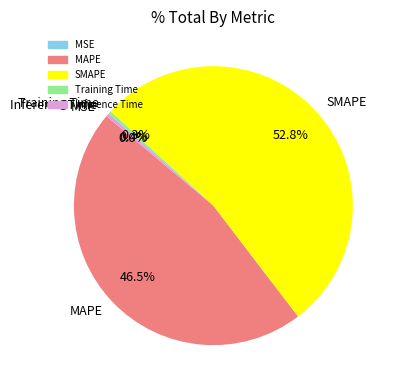

What is the total percentage of SMAPE and Training Time?

53.1%